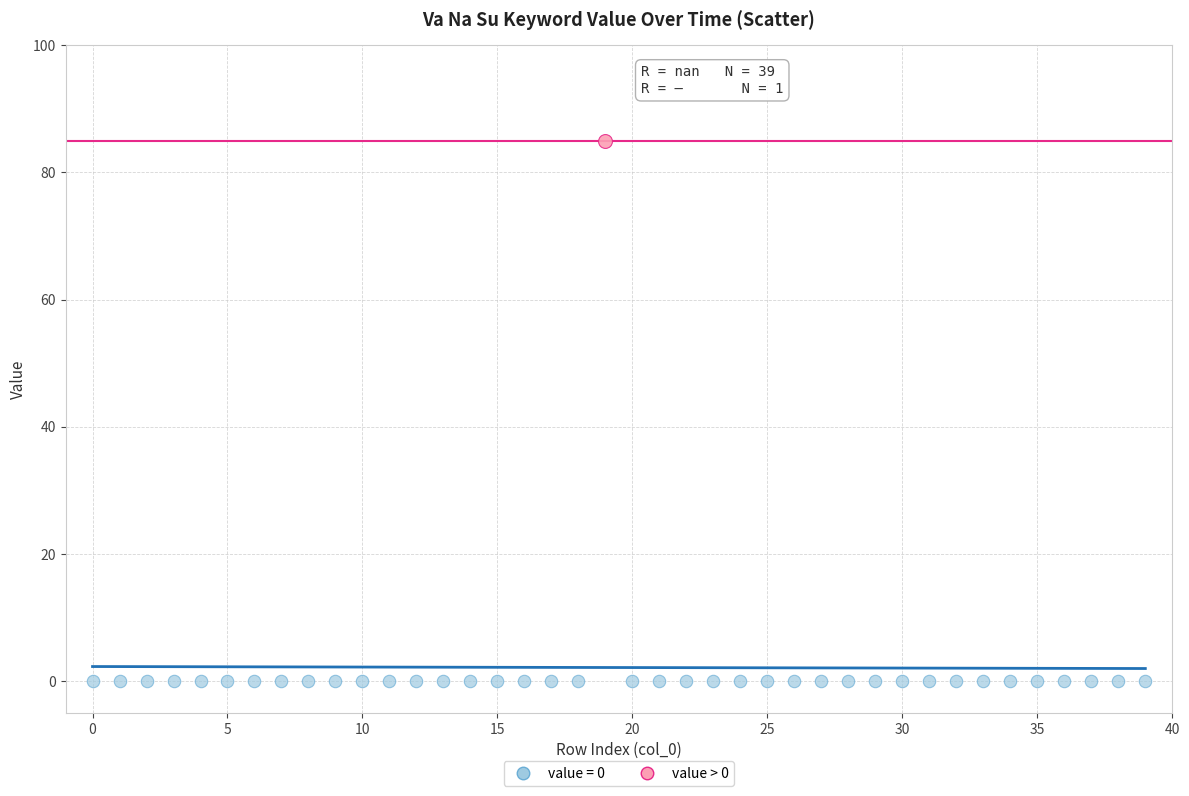

Which series reaches the maximum Y coordinate?

value > 0